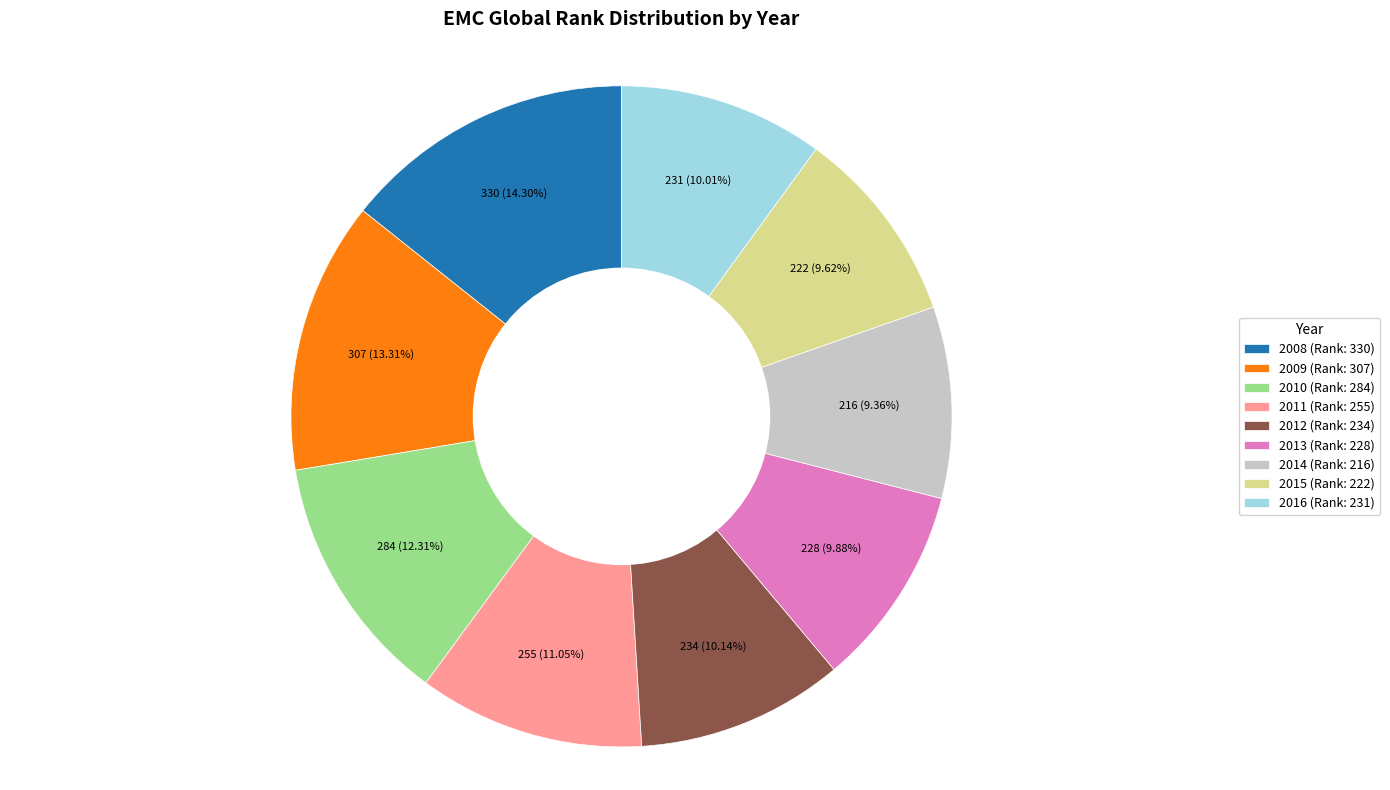

To the nearest percent, what percentage of the pie is 2009?

13%